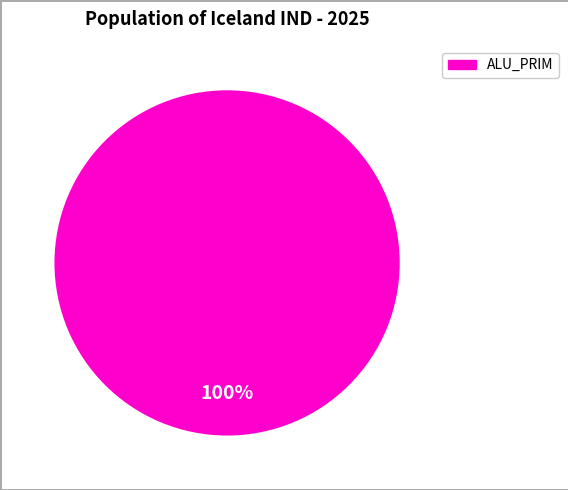

What percentage is the ALU_PRIM slice, to the nearest percent?

100%